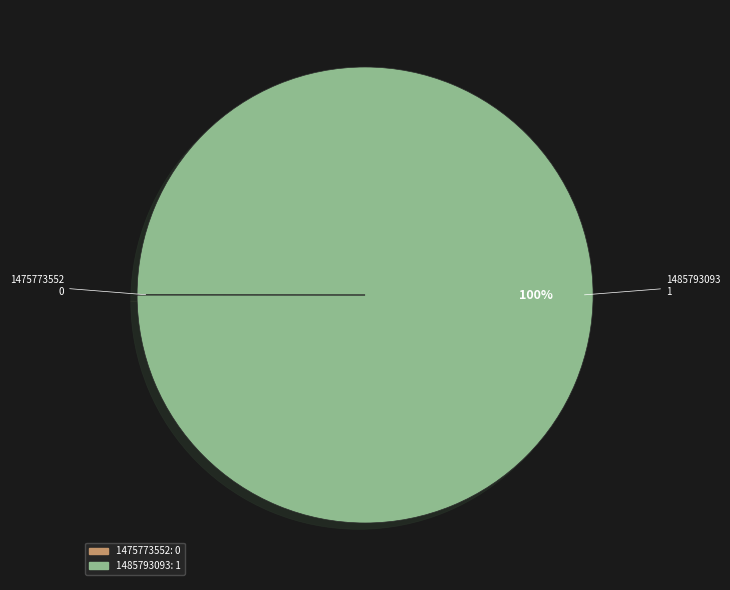

What percentage is the 1485793093 slice, to the nearest percent?

100%